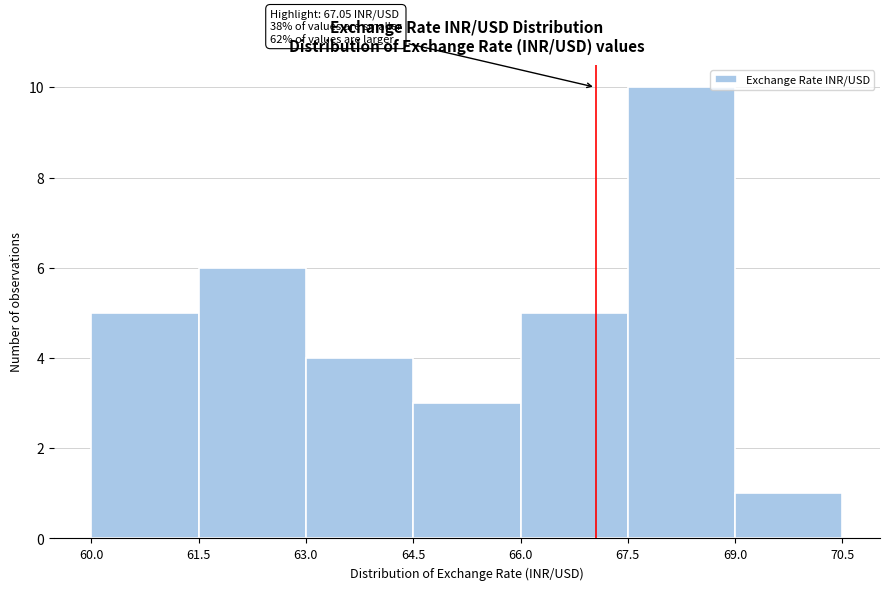

Which range on the x-axis has the tallest bar?

67.5 to 69.0